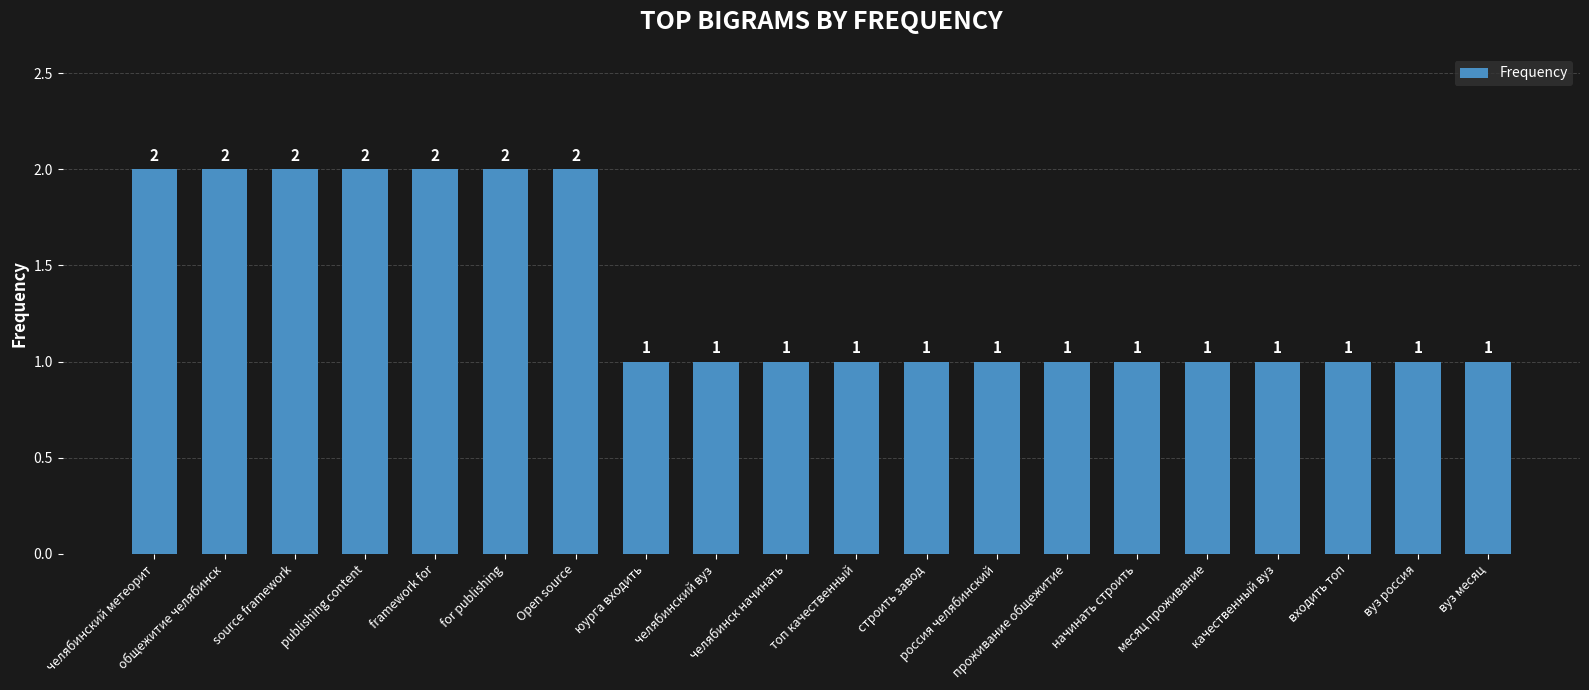

True or false: the data shows 1 at publishing content.

False